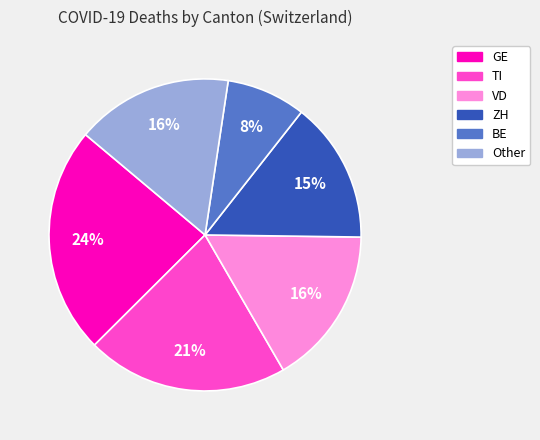

To the nearest percent, what is the average slice percentage?

17%